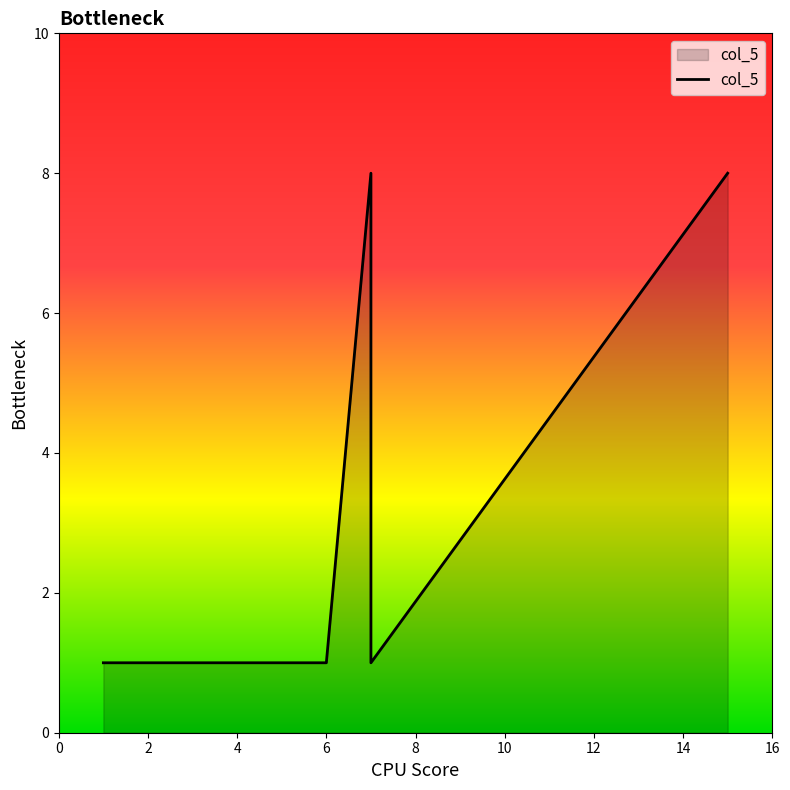

What is the sum of the values at 4 and 5?

9